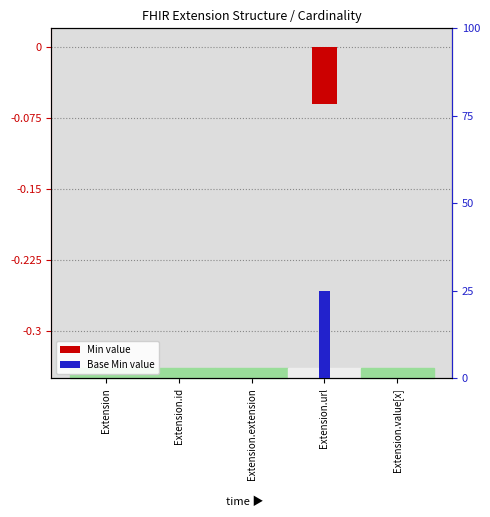

Are the bars horizontal?

No